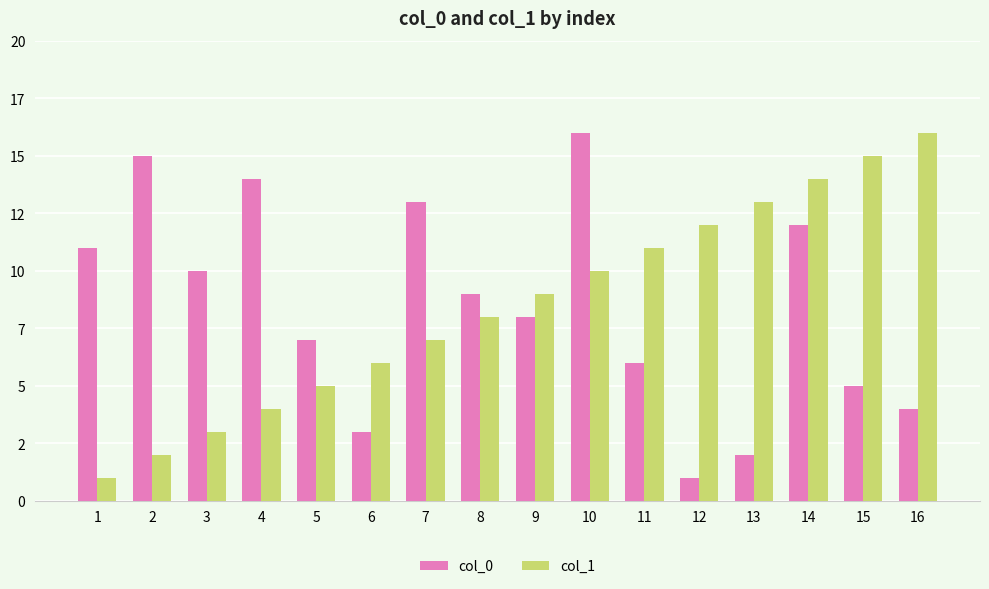

Between 5 and 6, which series saw the biggest shift?

col_0